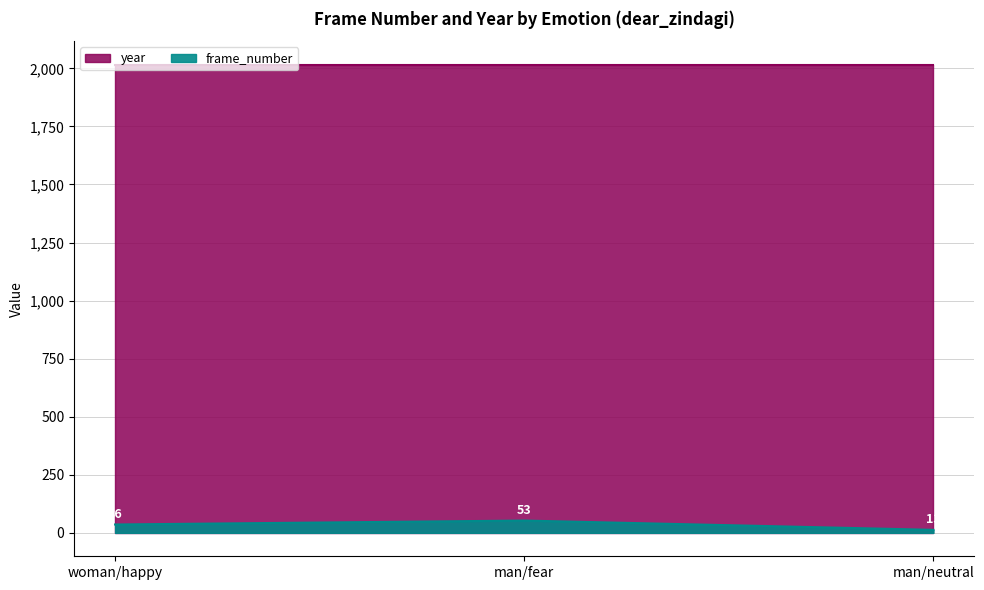

How many data points are less than 36?

1